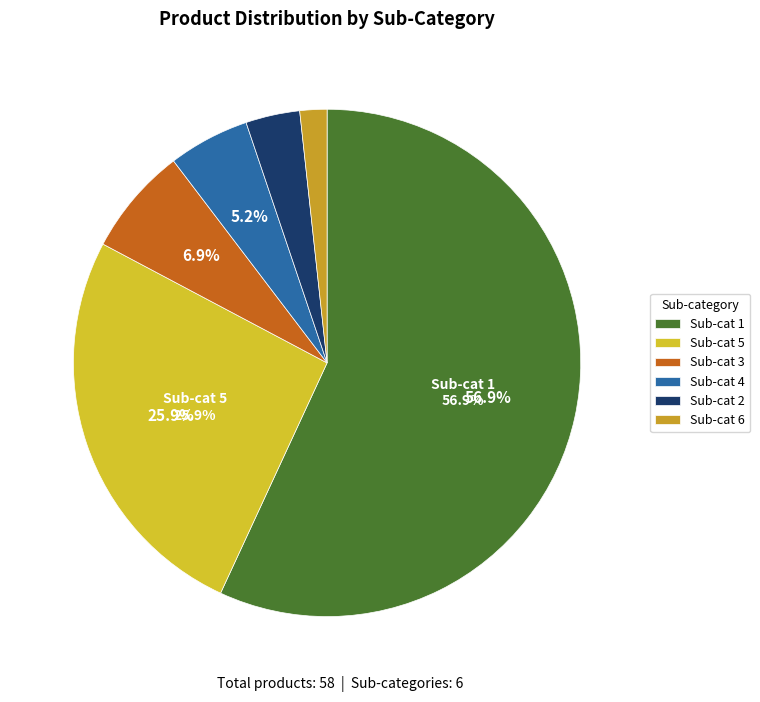

Does any single category account for the majority?

Yes